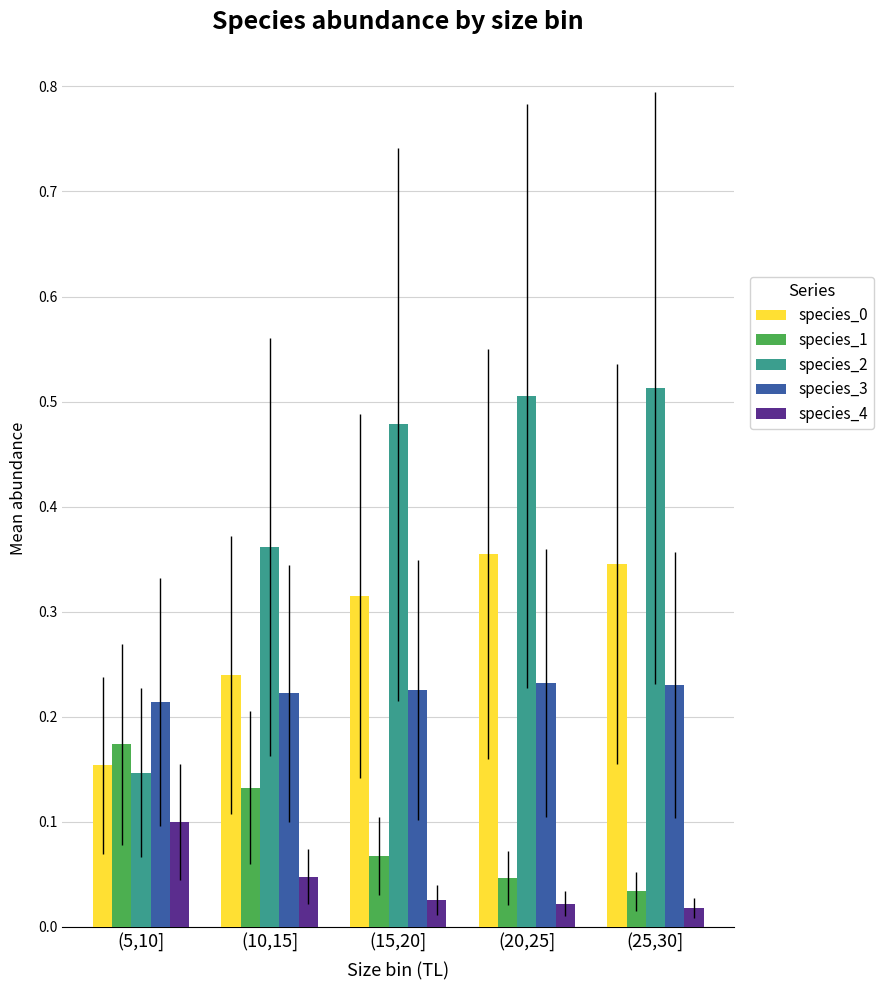

What is the label of the 5th bar from the left?

(25,30]